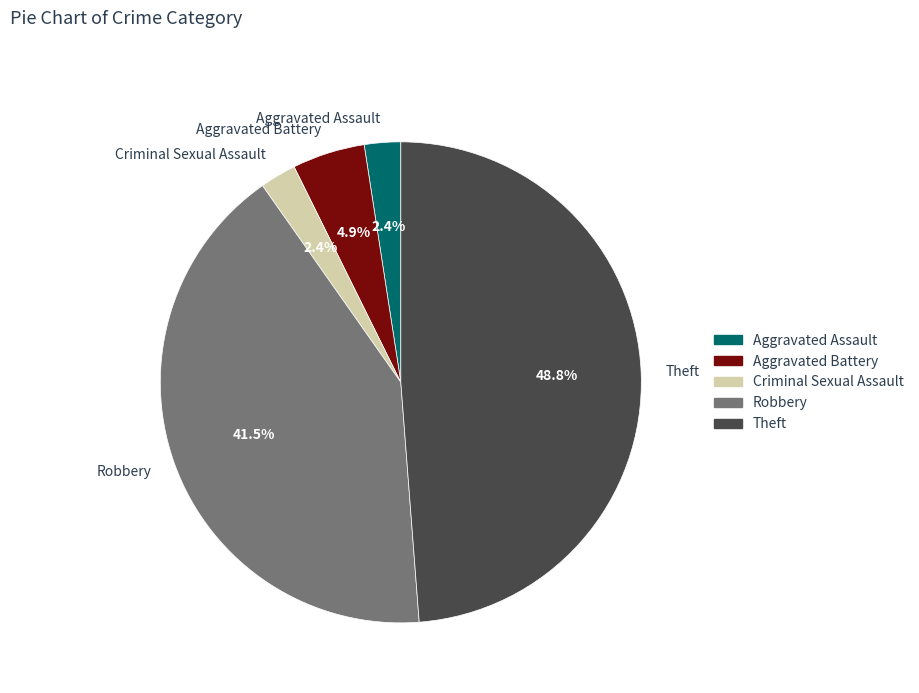

Does any single category account for the majority?

No